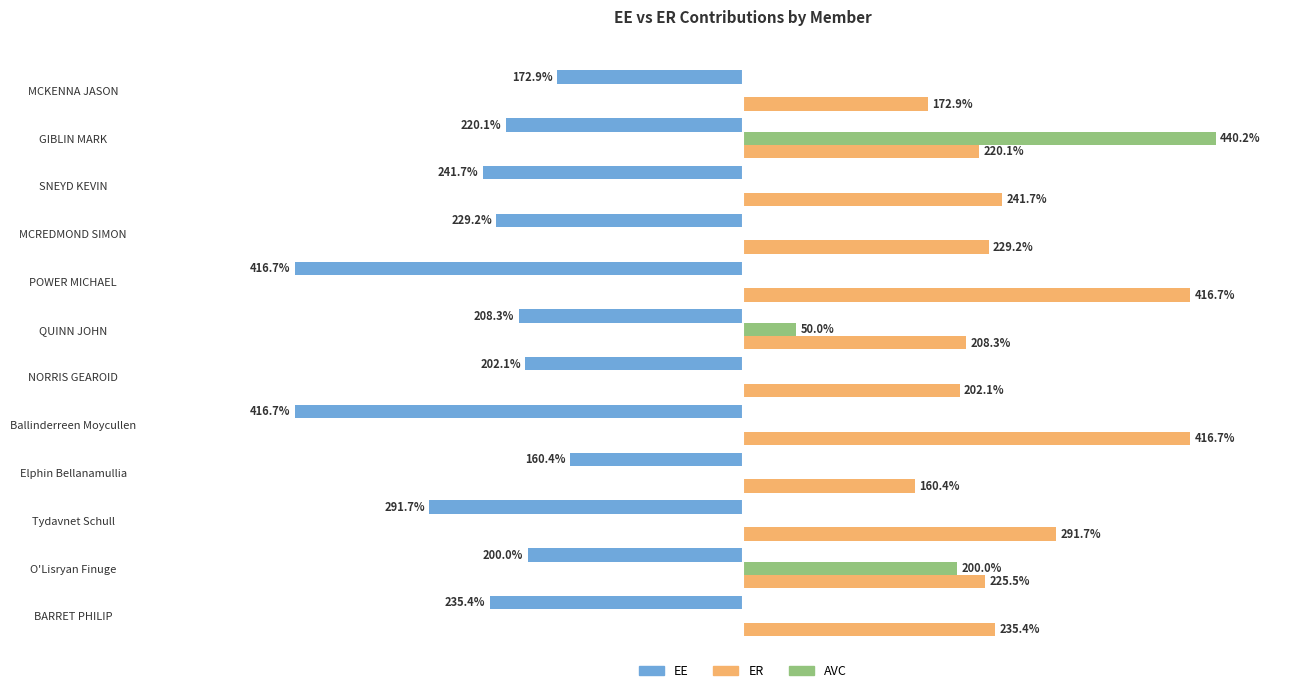

Which series has the largest total across all categories?

ER